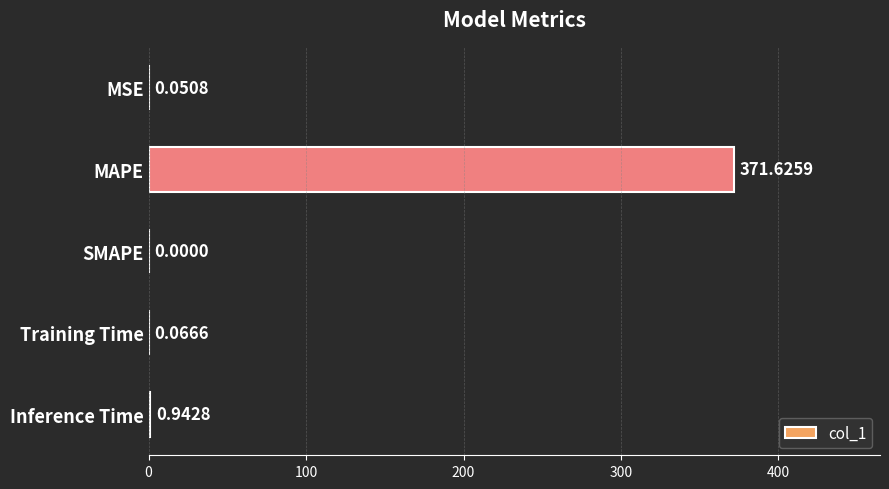

At which category does the chart reach its peak across all series?

MAPE